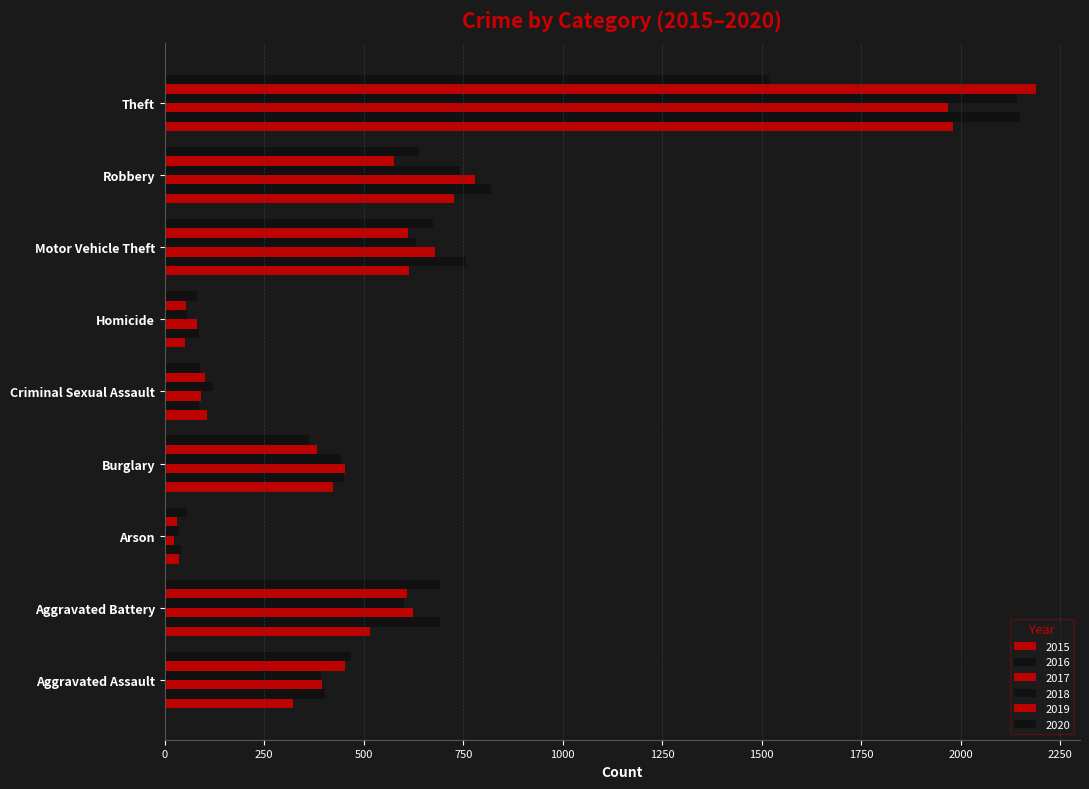

True or false: 2019 has a value of 179 at Aggravated Assault.

False